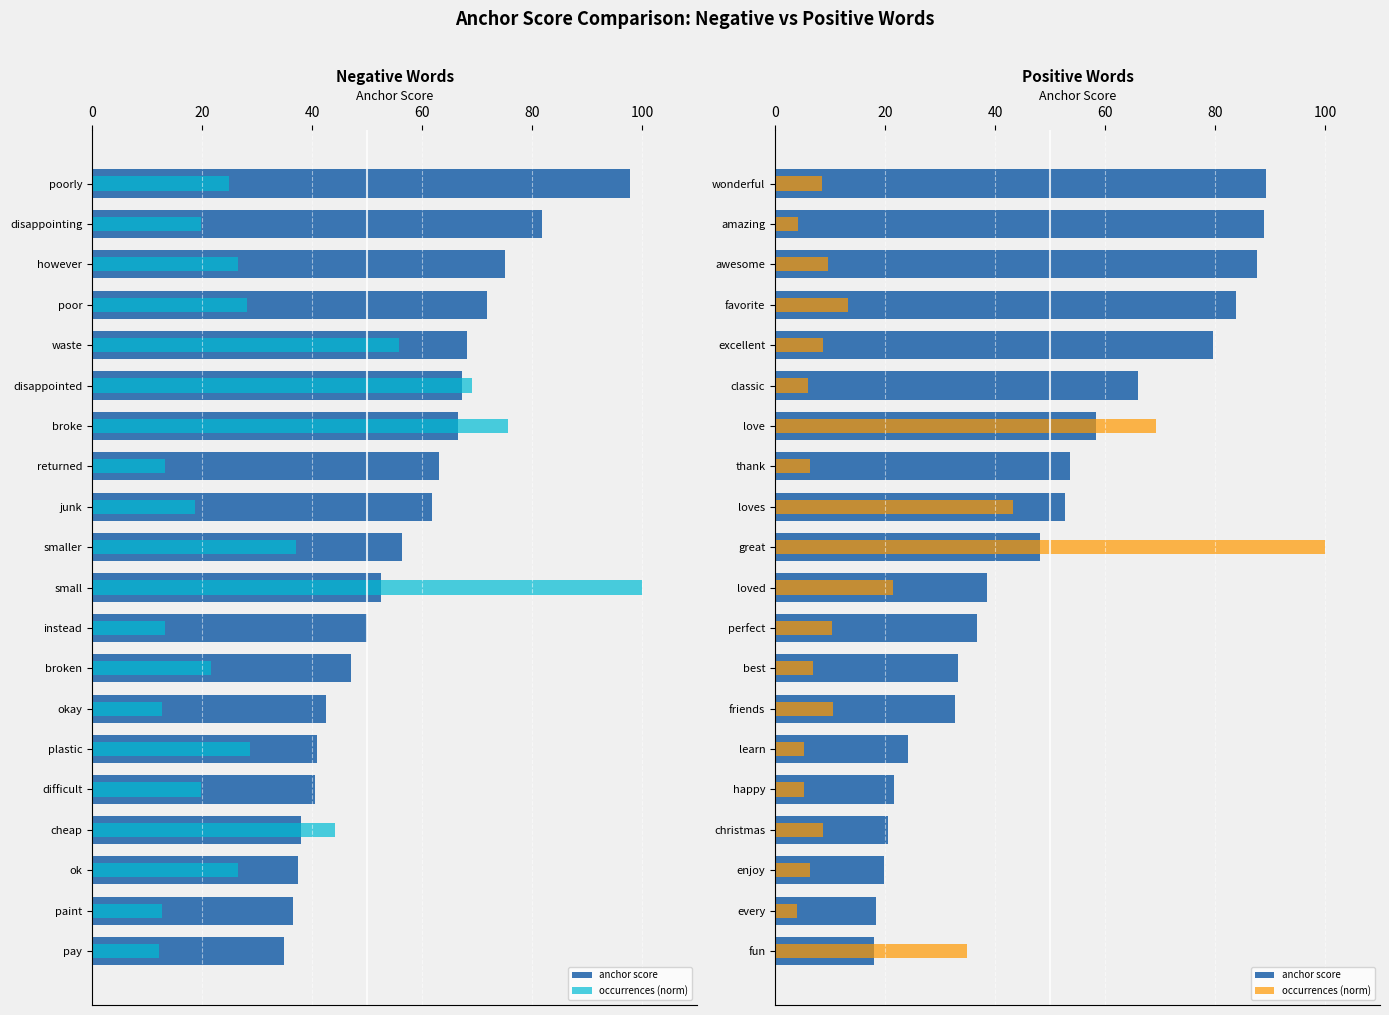

What is the average value of the anchor score series?

48.6